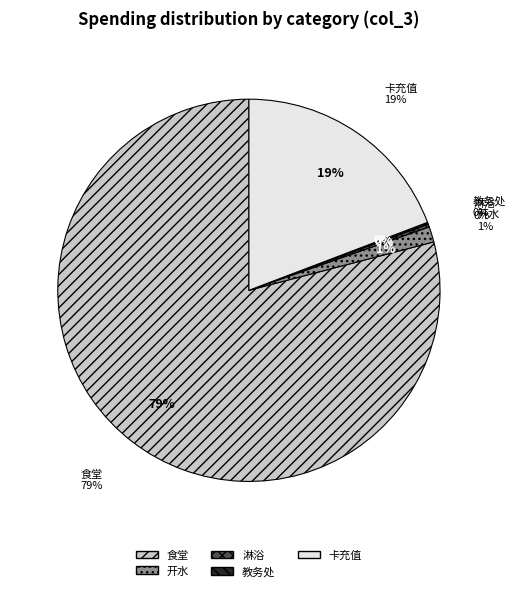

To the nearest percent, what is the difference between the 淋浴 and 开水 slice percentages?

1%